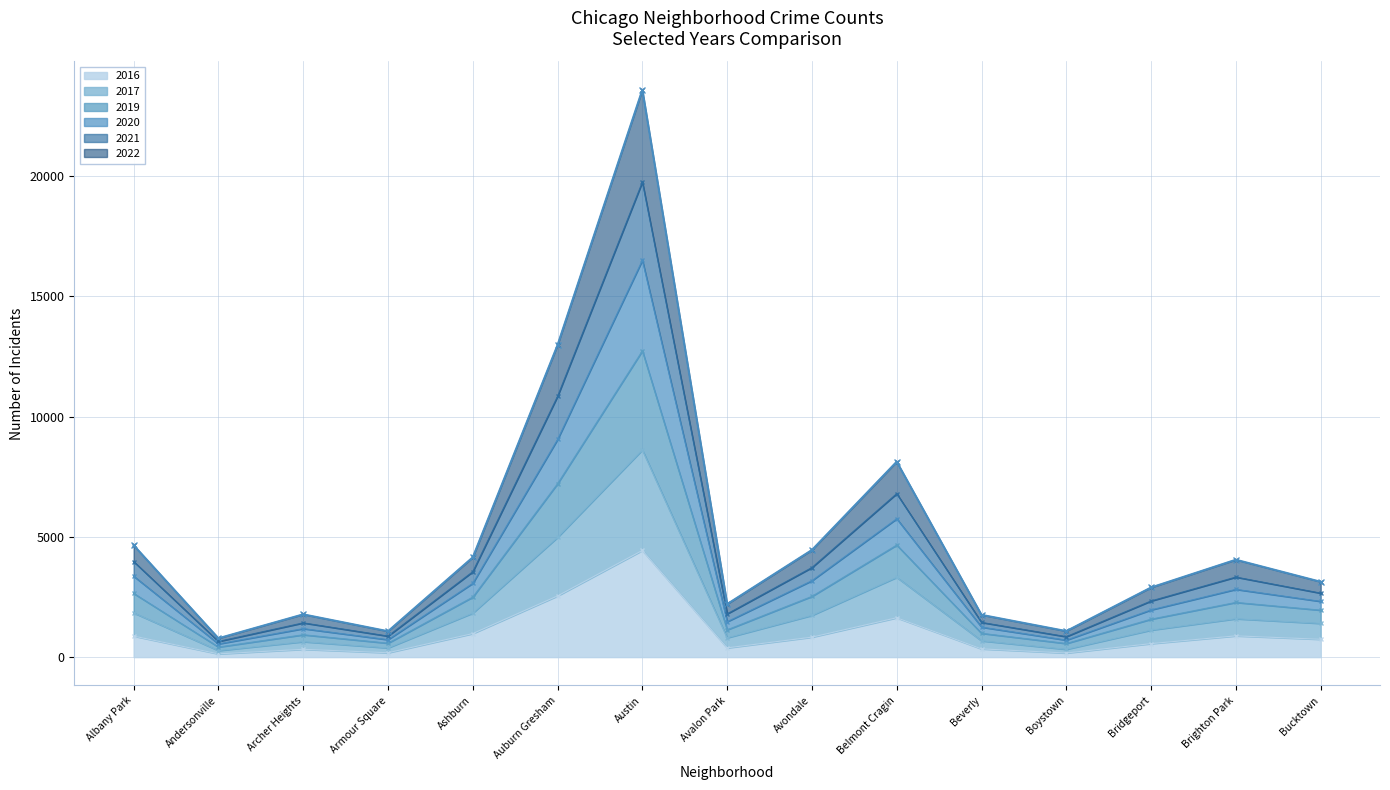

True or false: 2016 has a value of 742 at Bucktown.

True